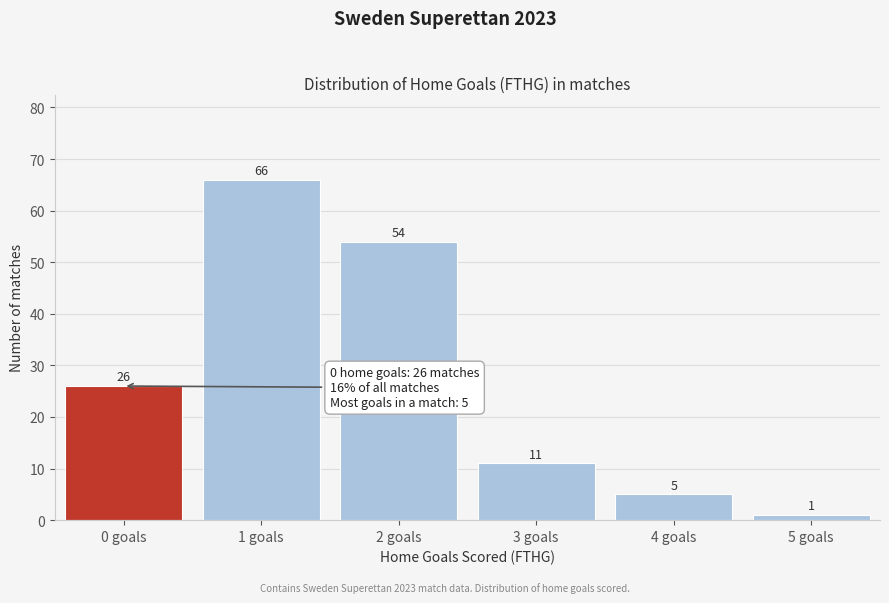

Reading left to right, transcribe all the data shown in this chart.

26	66	54	11	5	1